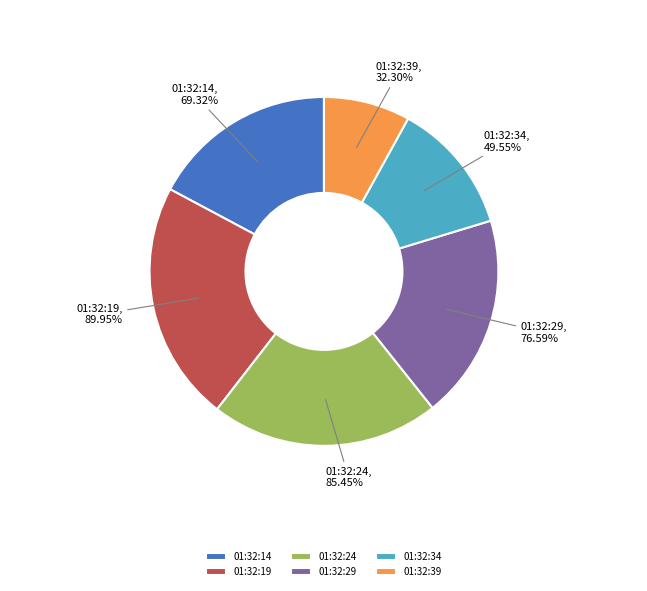

Count the number of slices in the pie.

6